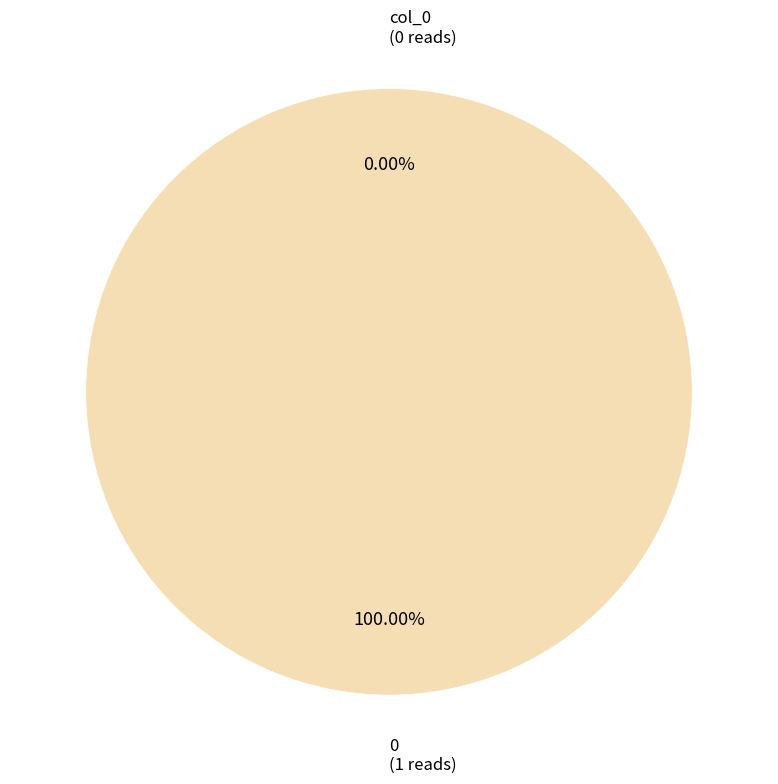

Is it true that 0 is 99% of the pie?

False